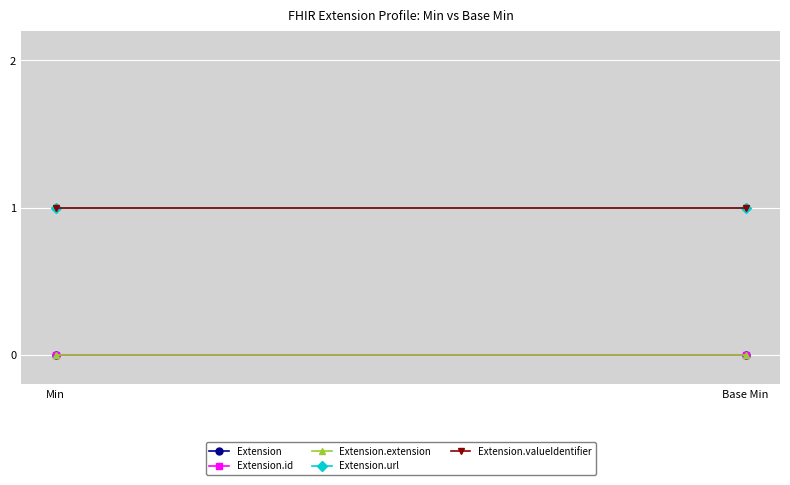

At how many categories does at least one series exceed 0?

2